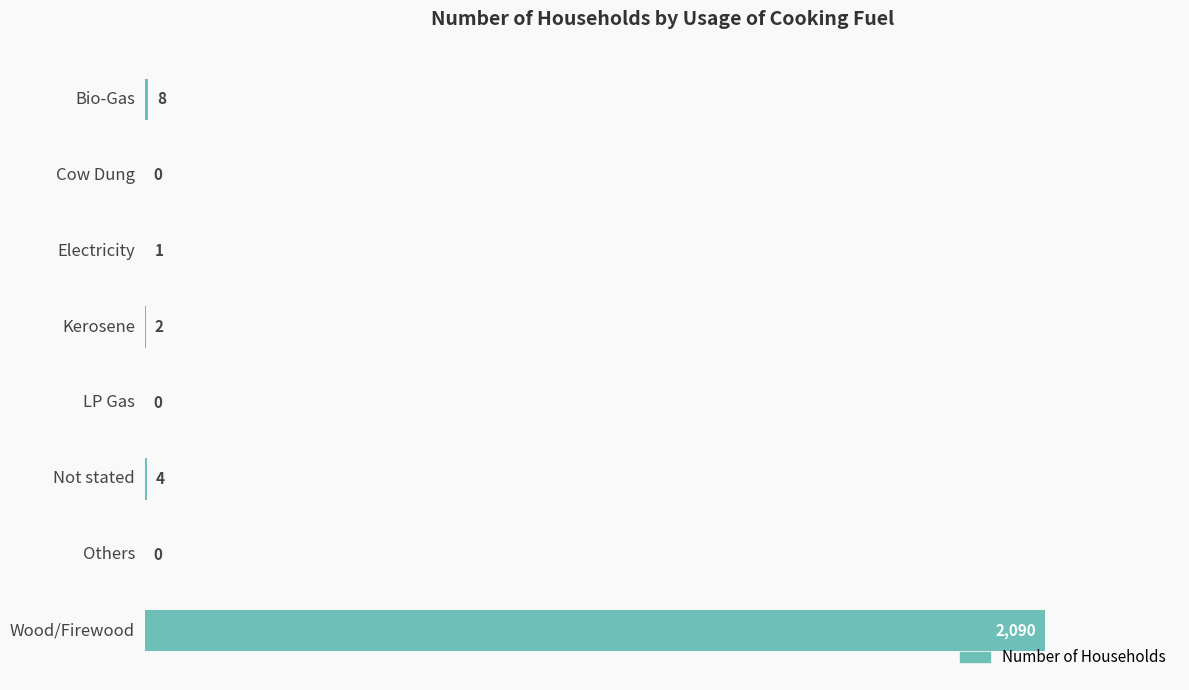

Reading top to bottom, what are all the values shown in this chart?

Bio-Gas=8	Cow Dung=0	Electricity=1	Kerosene=2	LP Gas=0	Not stated=4	Others=0	Wood/Firewood=2090